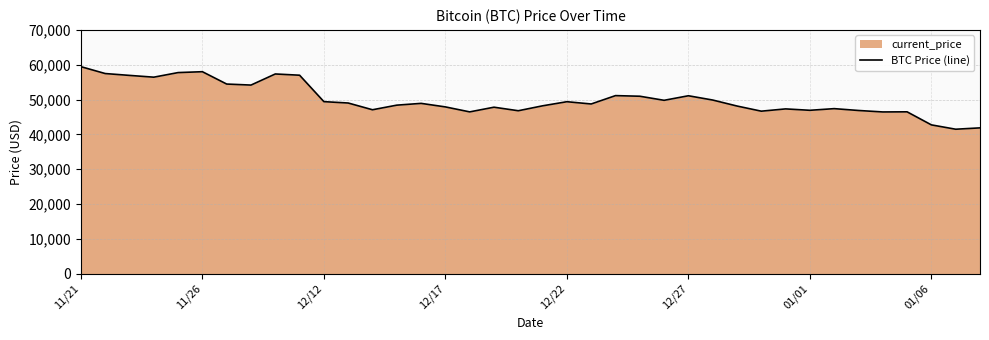

What is the difference between the maximum and minimum values?

17970